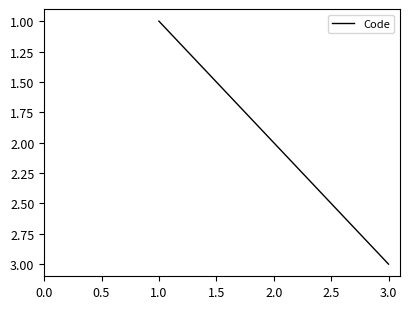

Which has a higher value, 3.0 or 1.0?

3.0